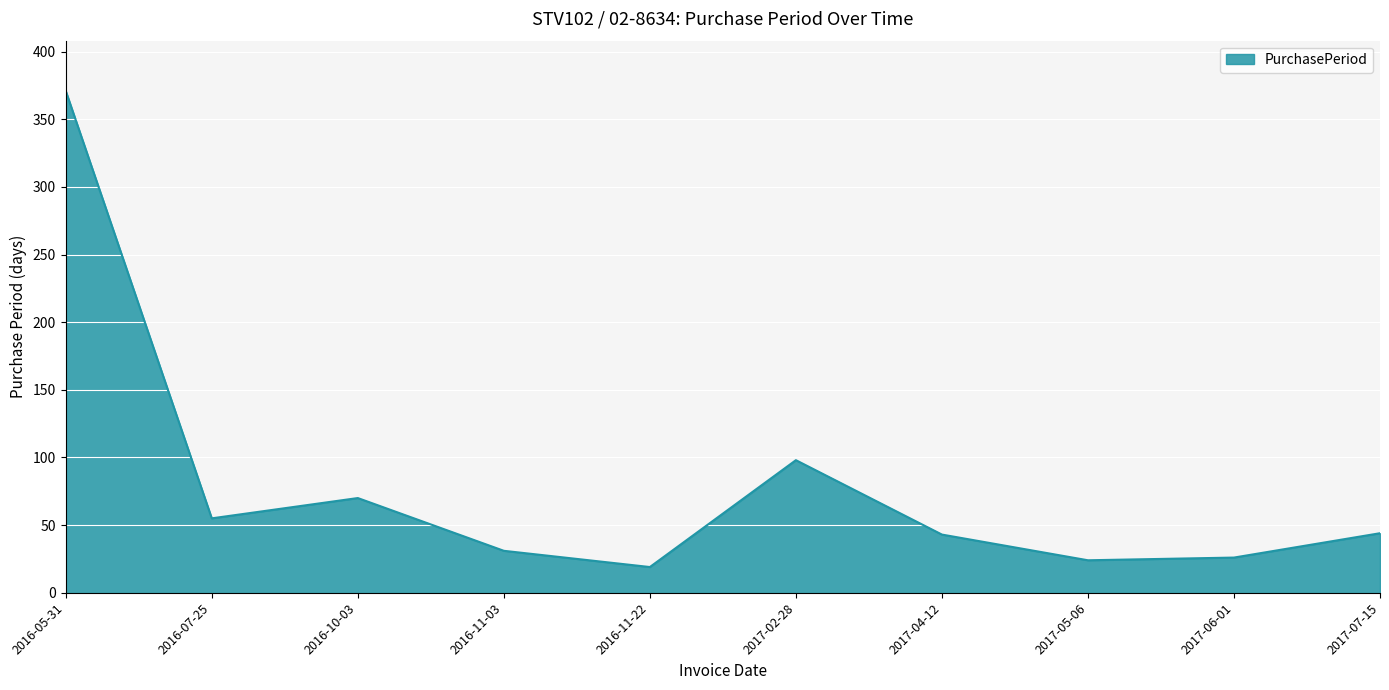

Between 2017-05-06 and 2016-07-25, which is larger?

2016-07-25